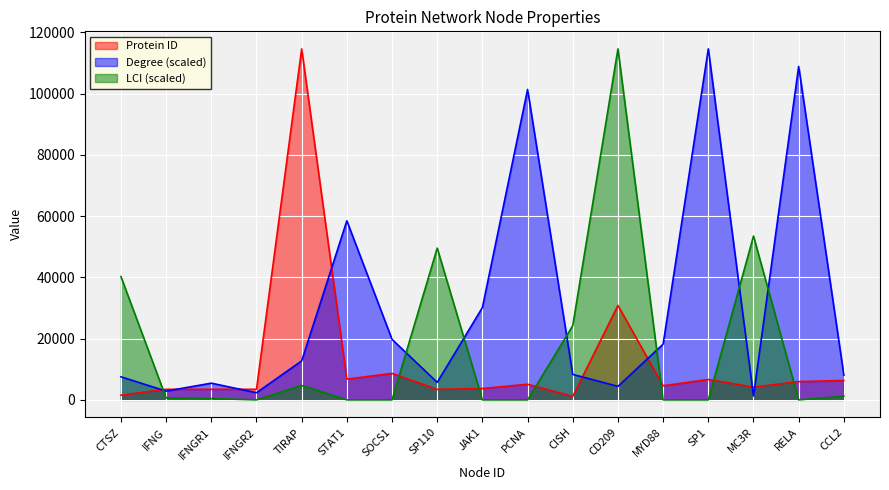

Does the chart display data point markers on the line(s)?

No